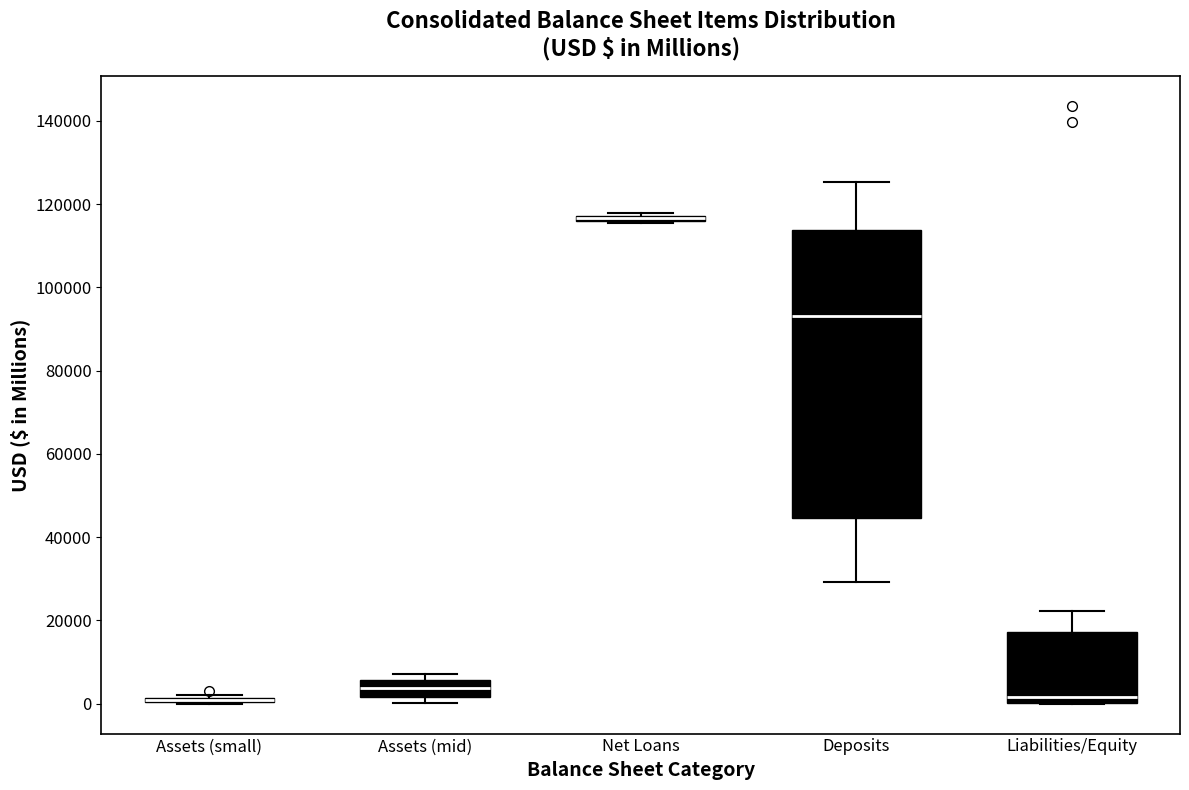

Comparing the boxes themselves (not the whiskers), which one is the tallest?

Deposits